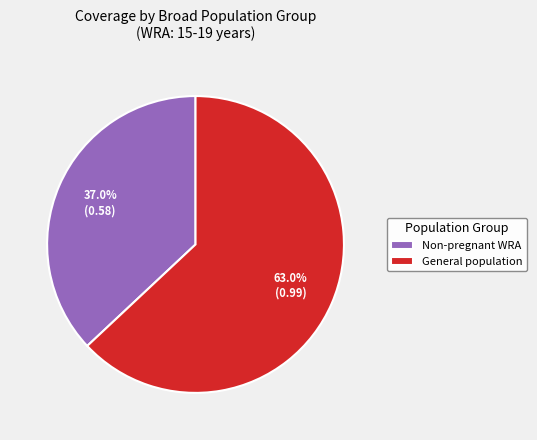

Does any single category account for the majority?

Yes